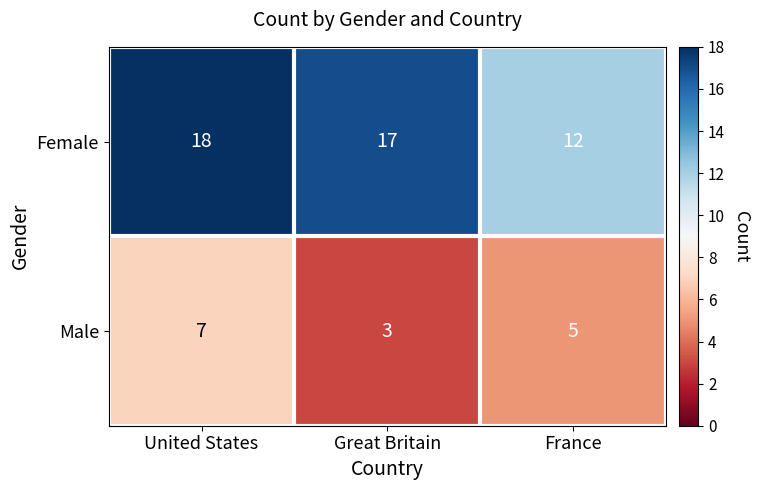

What is the difference between the Male values at United States and Great Britain?

4